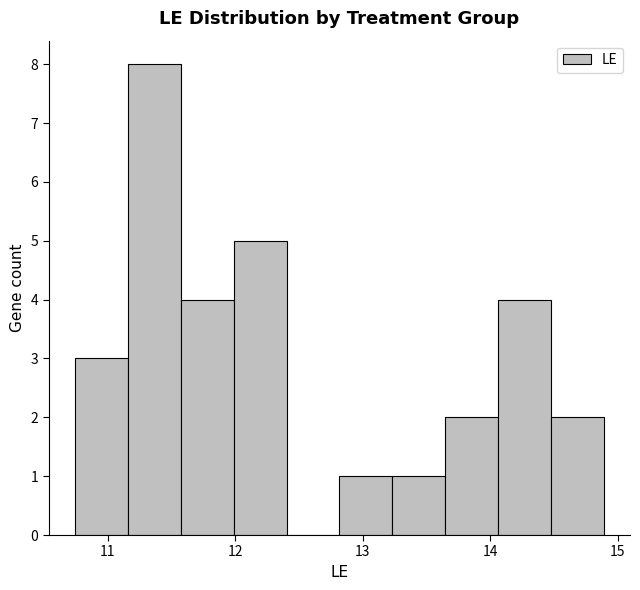

Over which range of the x-axis is the bar tallest?

11.2 to 11.6